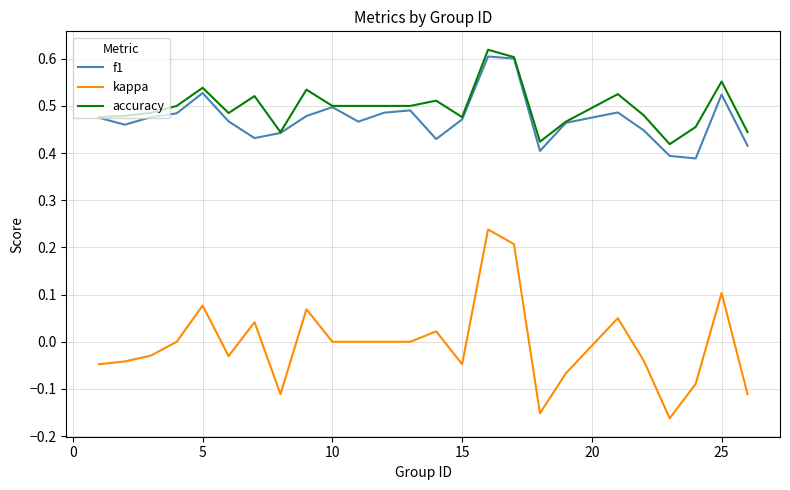

True or false: kappa and accuracy cross at least once.

False